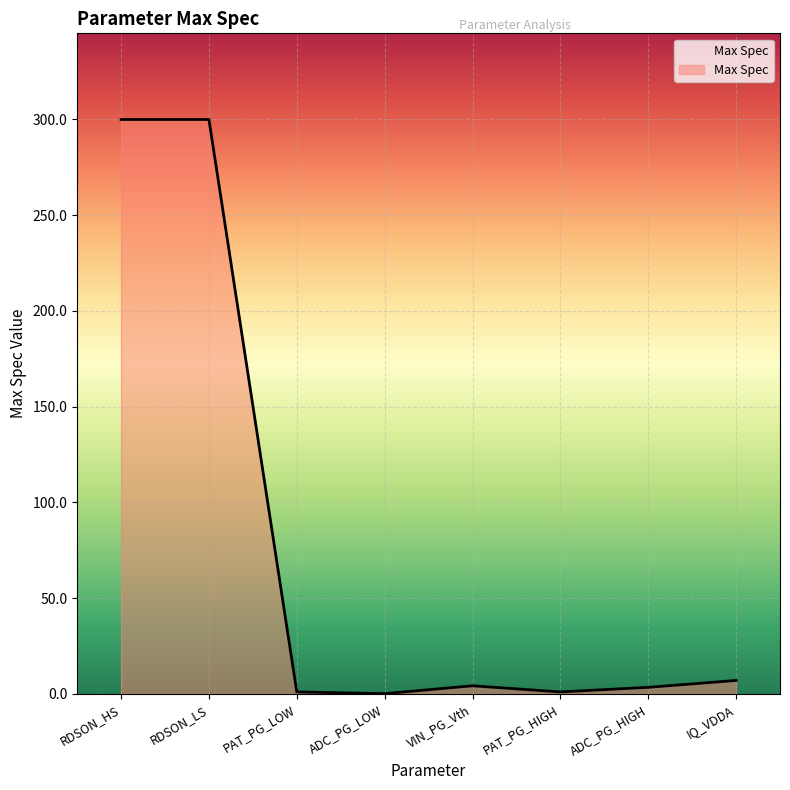

True or false: there are more than 0 points higher than both neighbors.

True